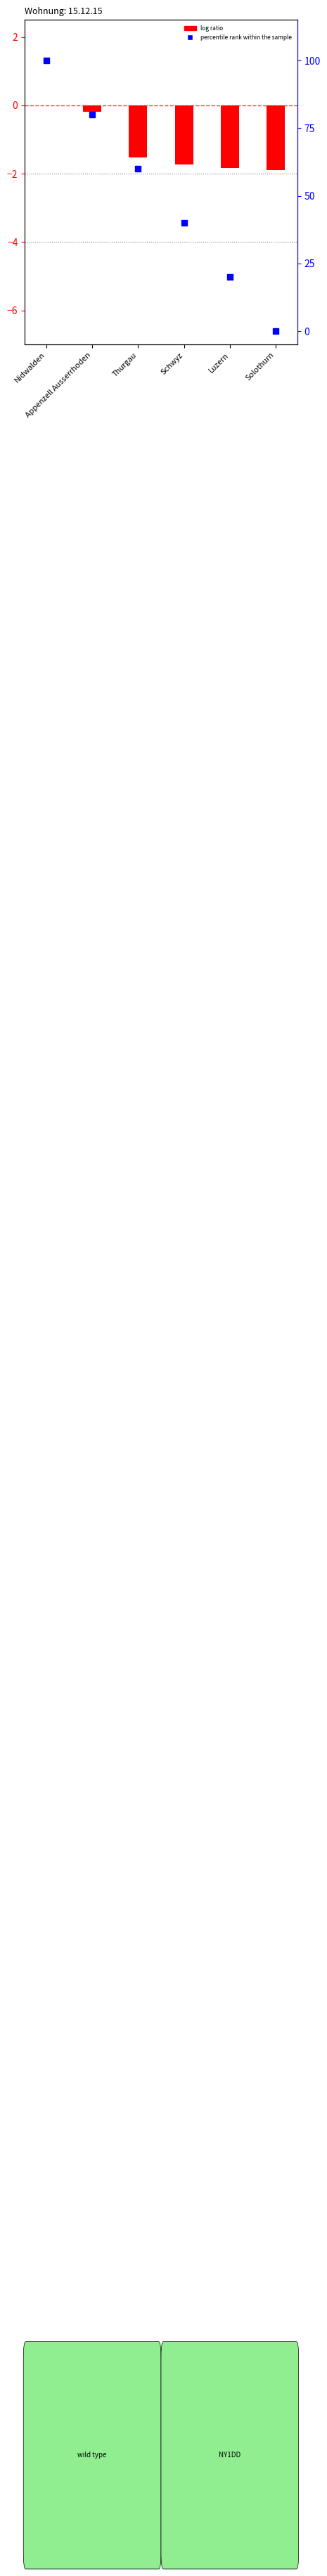

What are all the series names shown in the legend?

log ratio, percentile rank within the sample